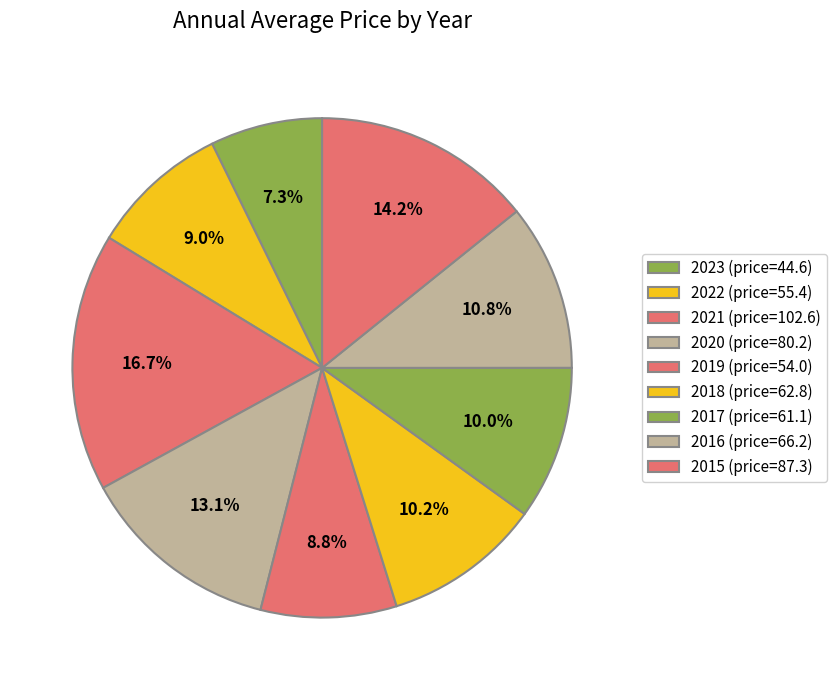

Rank the categories by value from lowest to highest.

2023, 2019, 2022, 2017, 2018, 2016, 2020, 2015, 2021